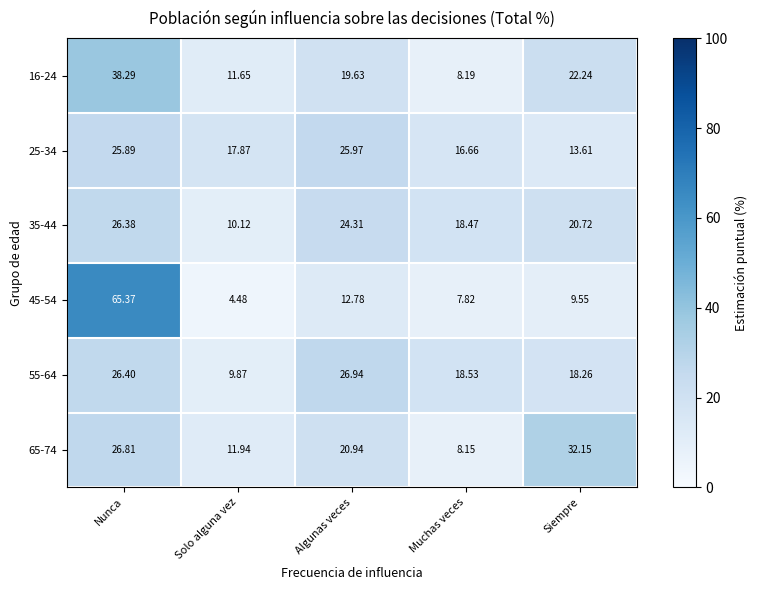

Is the value of 65-74 at Nunca greater than the value of 35-44 at Siempre?

Yes